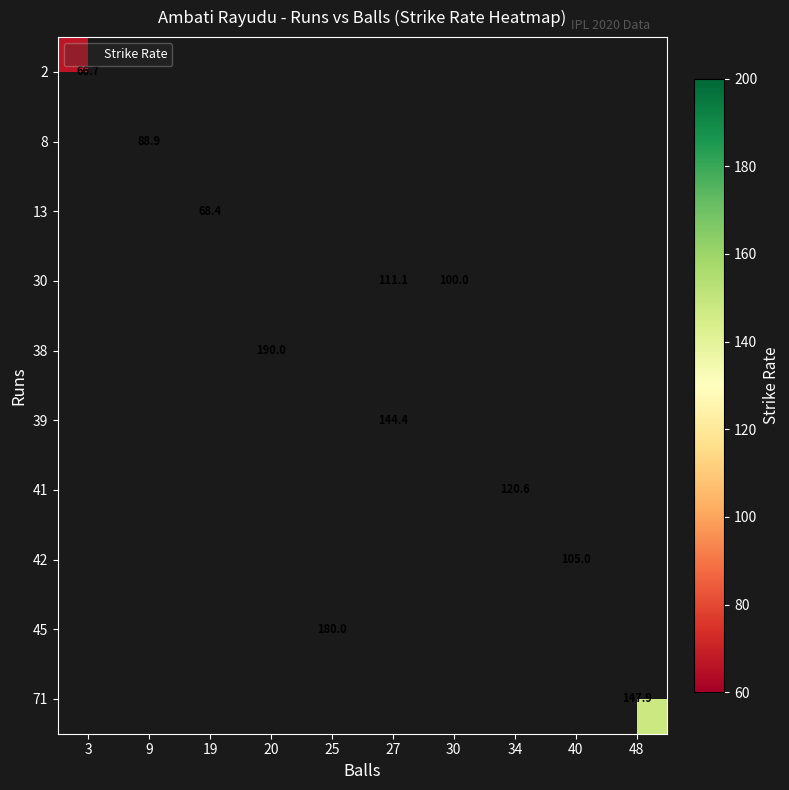

True or false: the data shows 255.4 at 45_25.

False